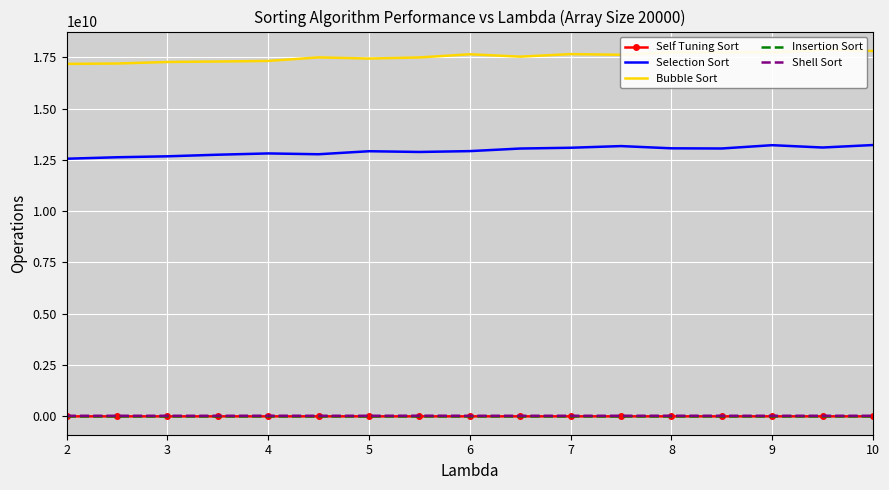

What value does the Shell Sort series have at 2?

33222795.5